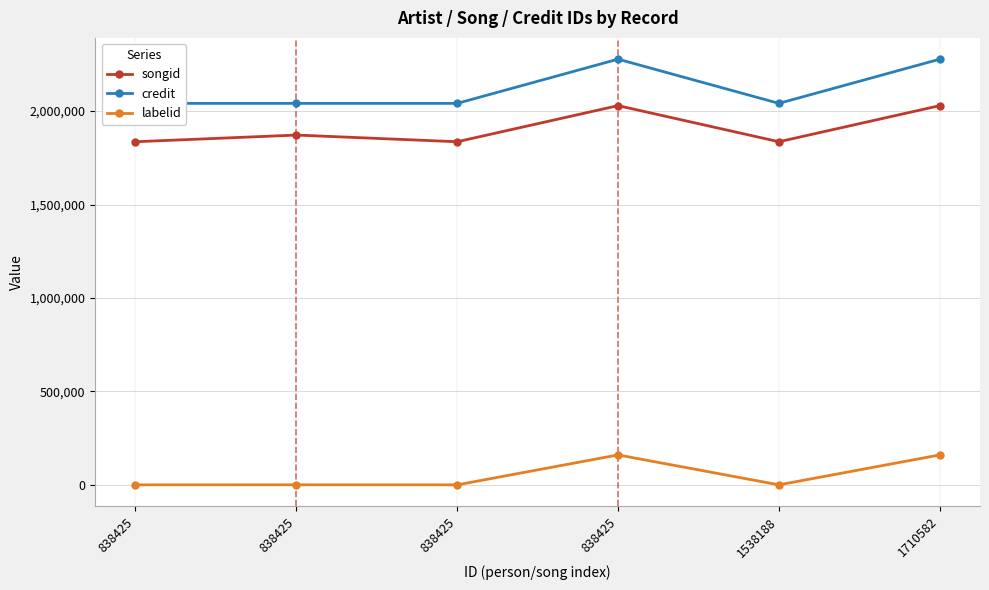

Is this an area chart (filled region under the line)?

No